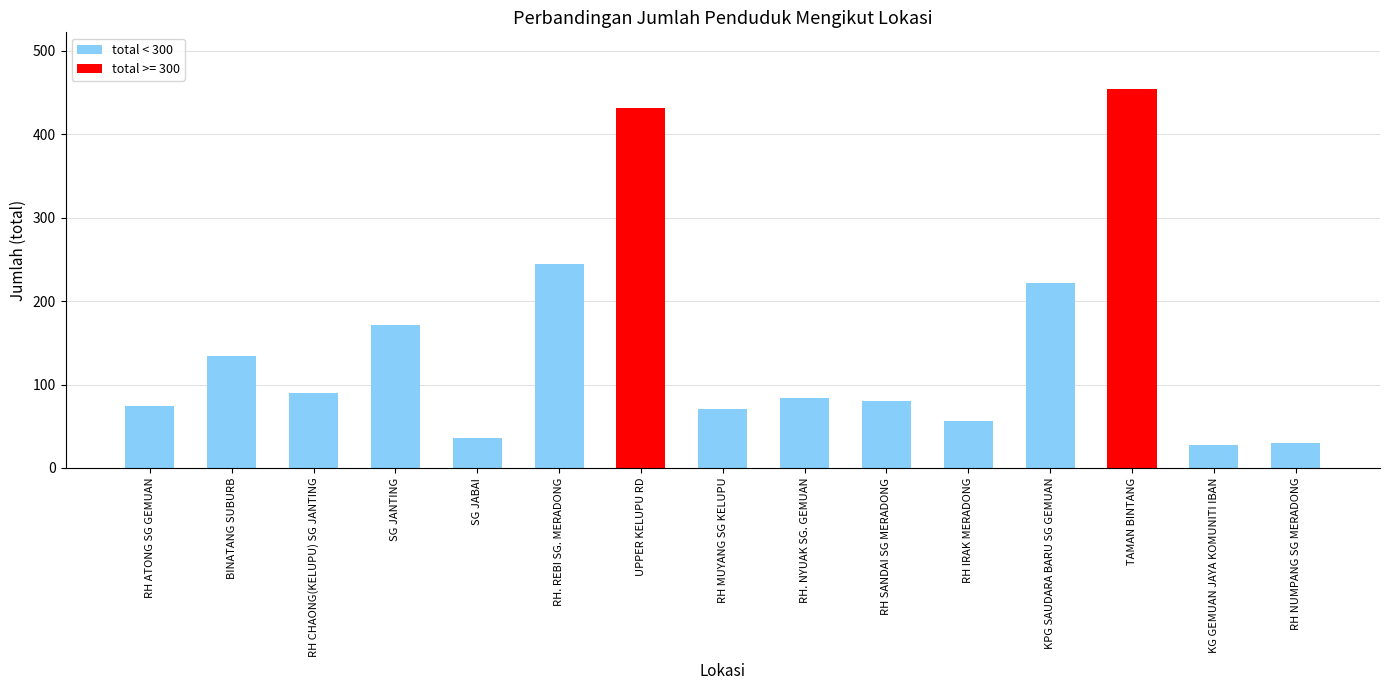

What is the sum of all values?

2206